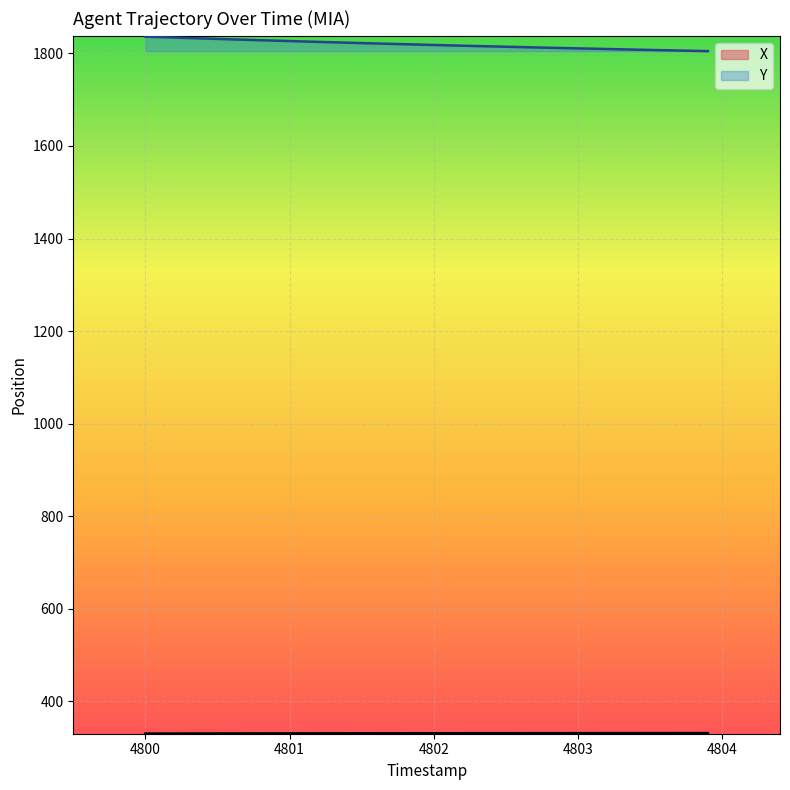

What is the difference between the highest and lowest values at 4802?

1487.0